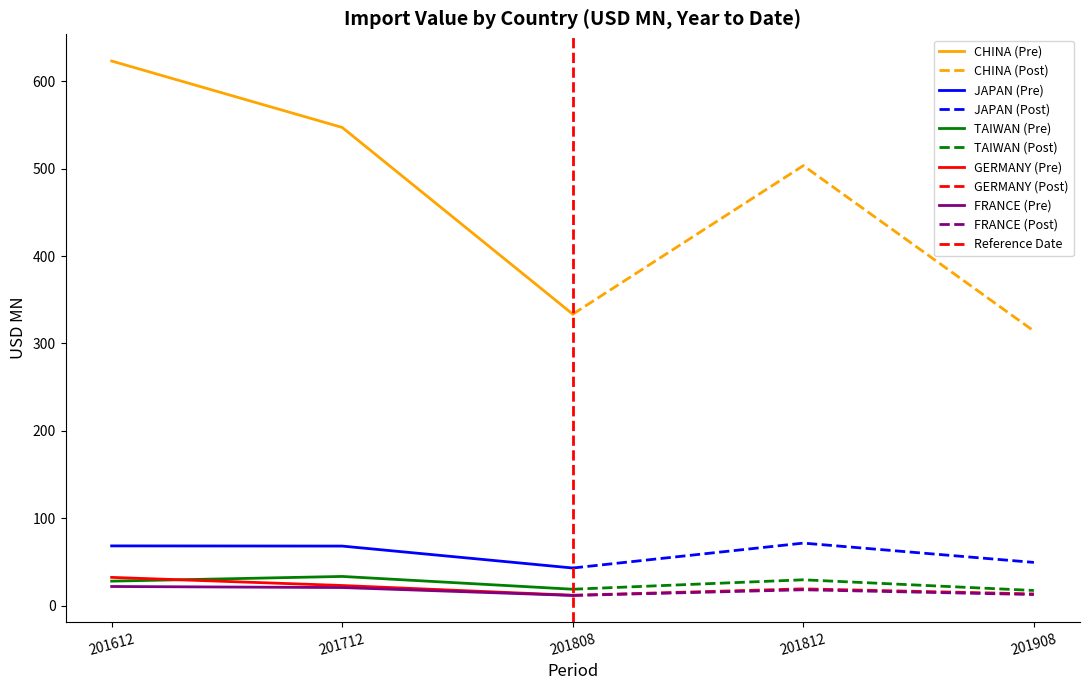

How many interior local peaks does the JAPAN series have?

1